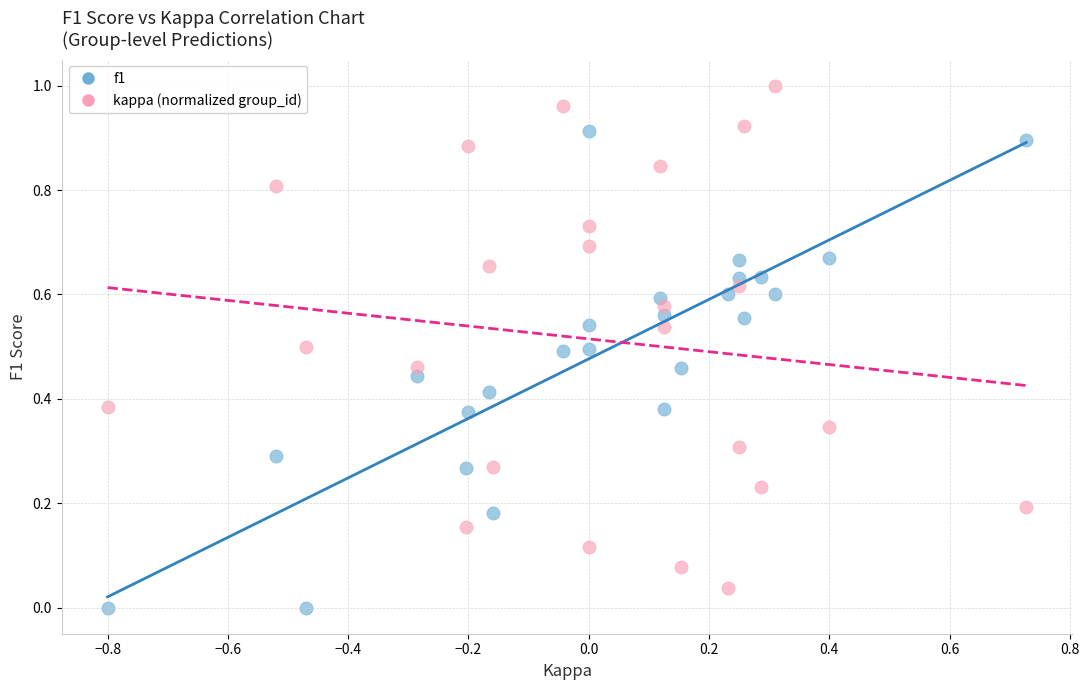

What is the X range (max minus min) for the scatter plot?

1.5